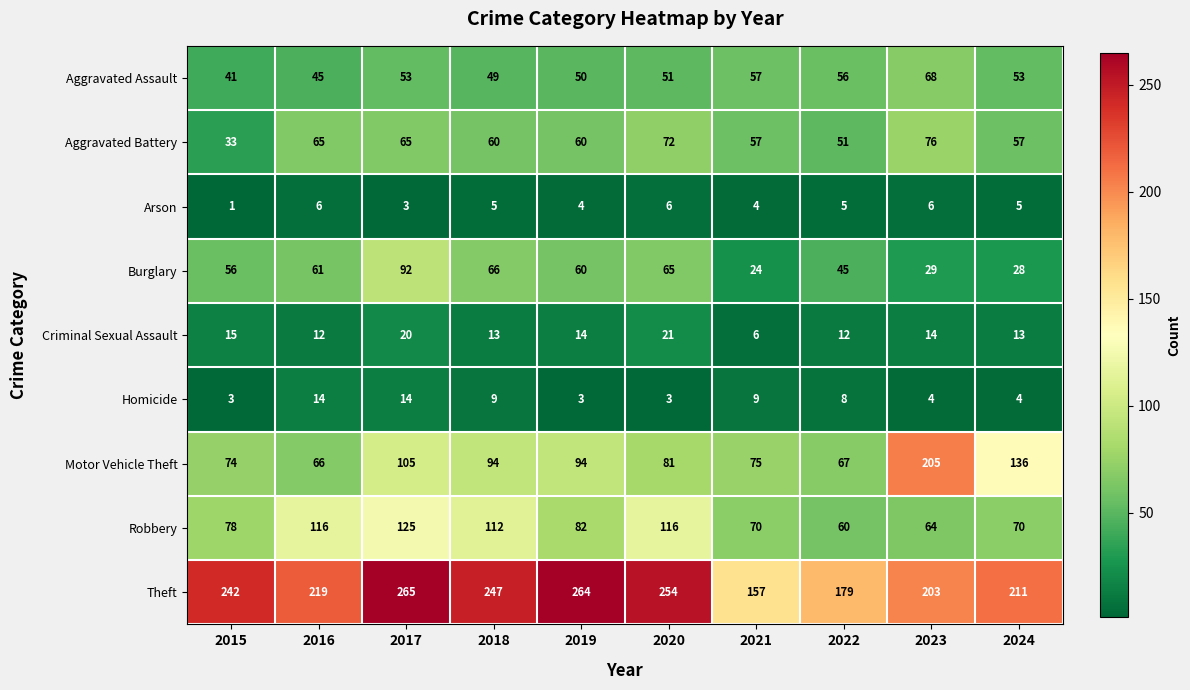

The value of Robbery at 2018 is 112. True or false?

True